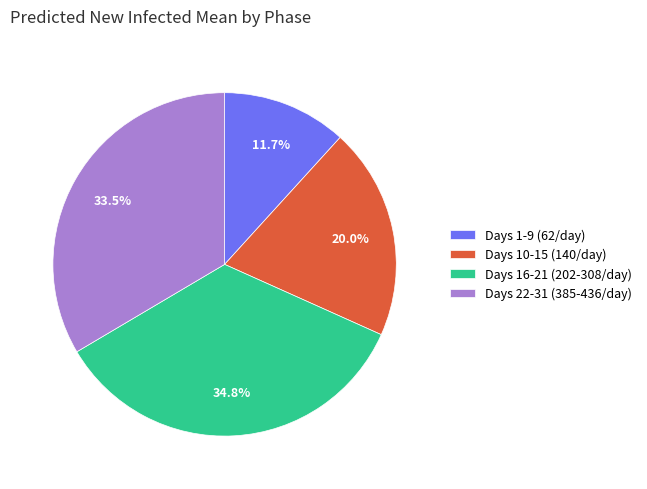

What is the largest slice in the pie chart?

Days 16-21 (202-308/day)